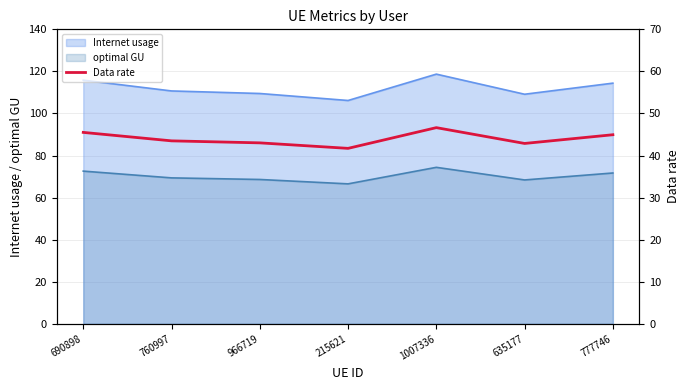

What is the average value?

44.0